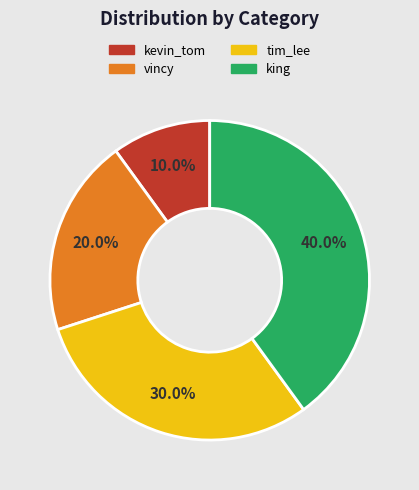

Between king and vincy, which is larger?

king